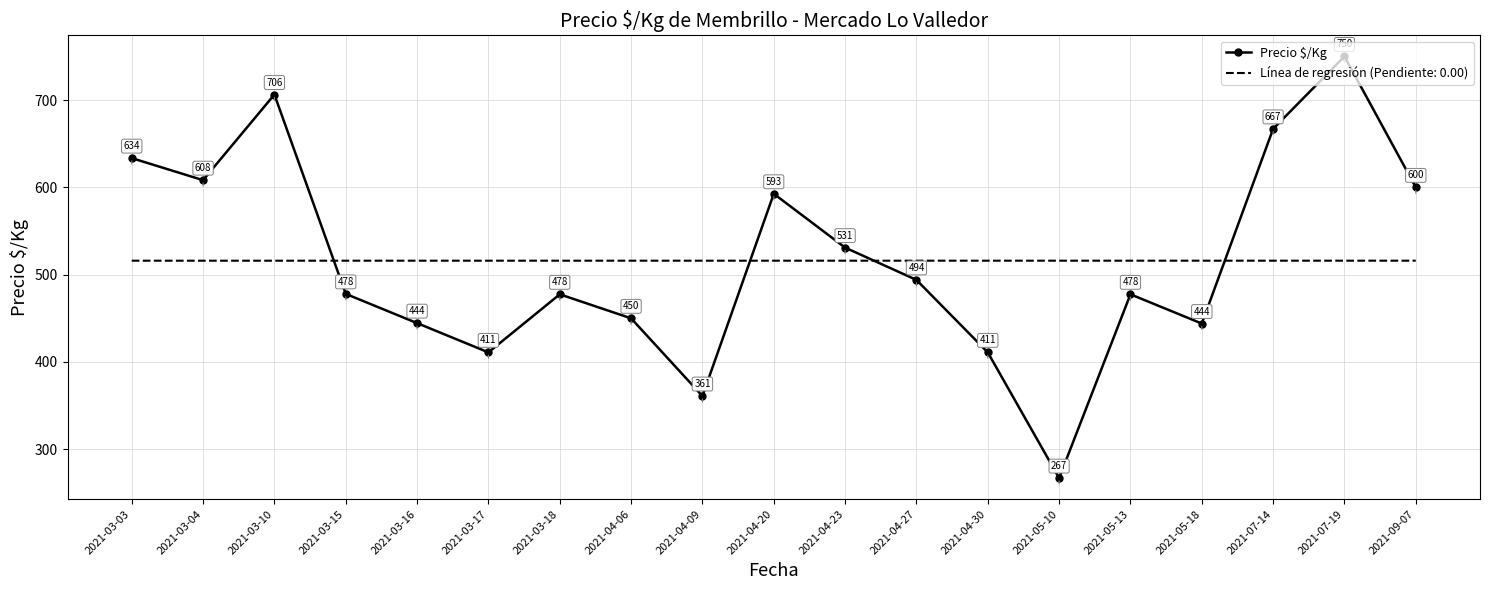

Which series has the largest range (max minus min)?

Precio $/Kg